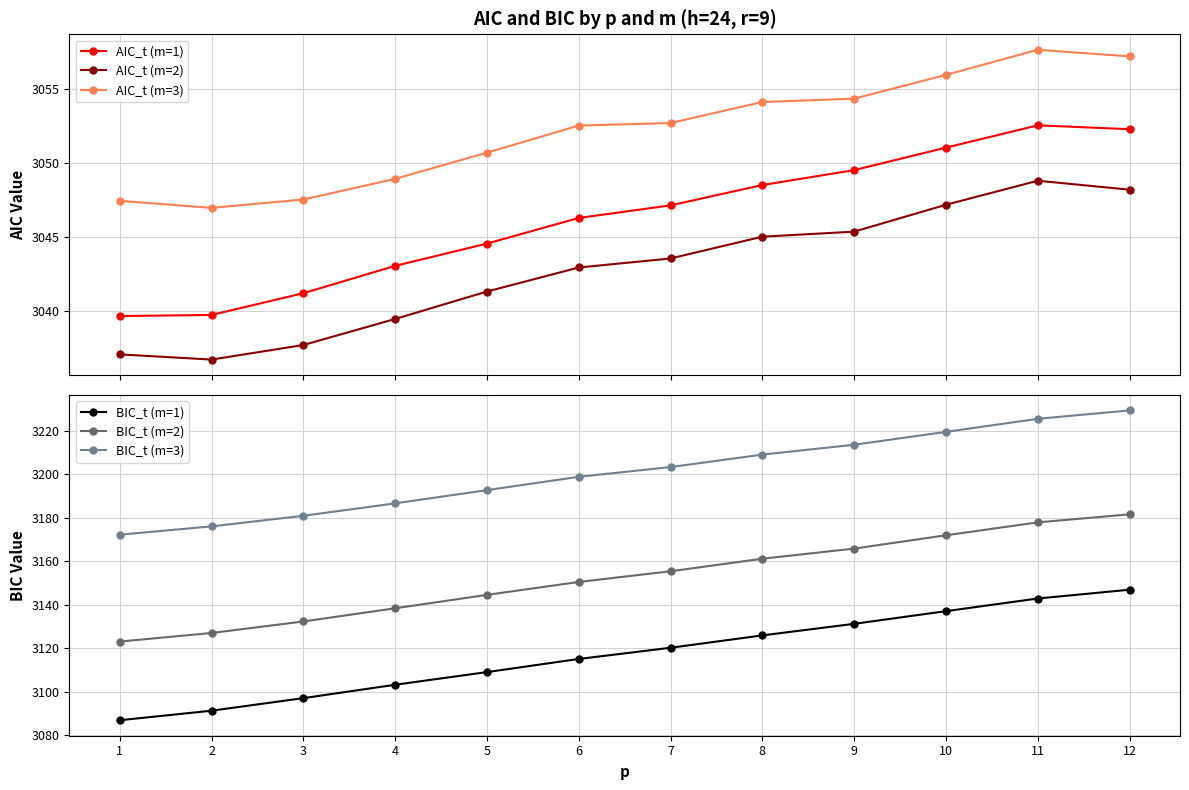

Where is AIC_t (m=2) nearest to the value 3042?

5